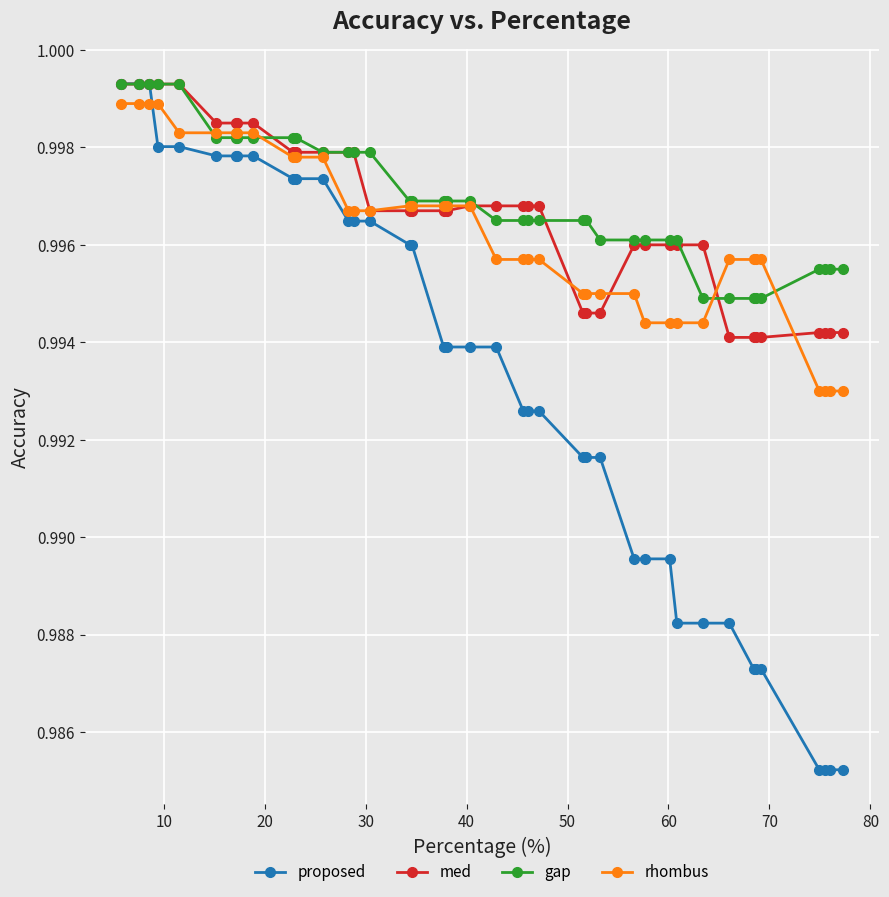

Does the chart have visible grid lines?

Yes